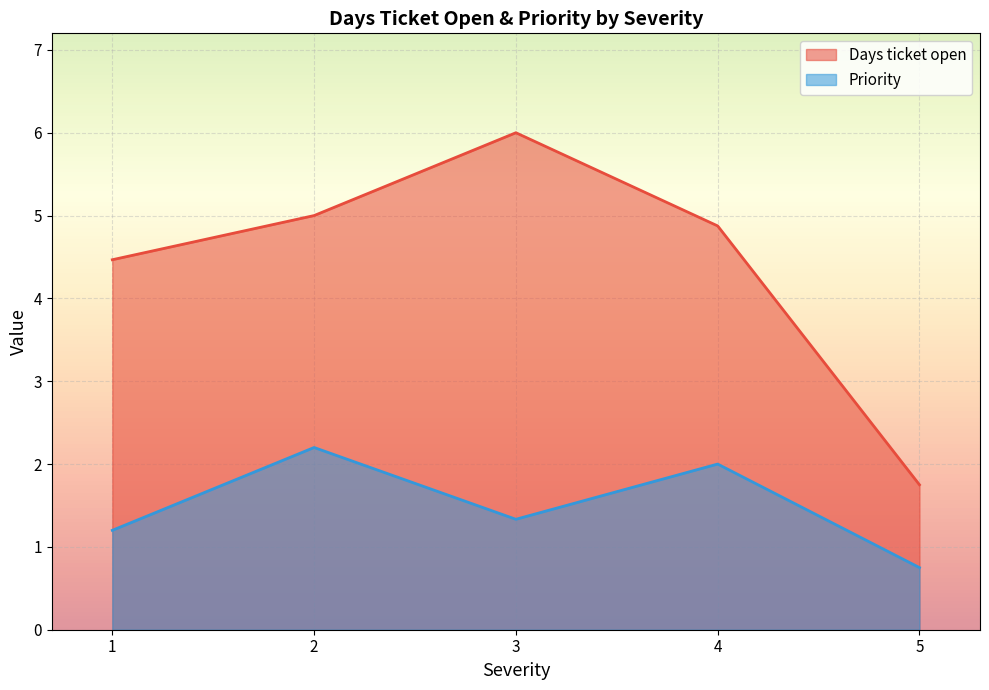

How many distinct data groups are displayed?

2